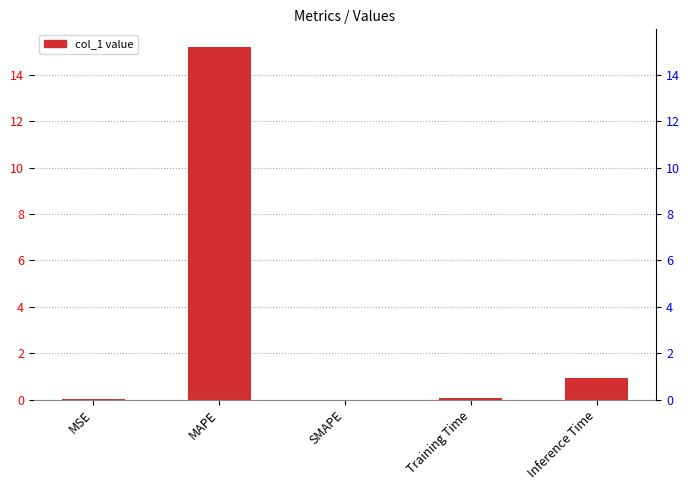

What is the change in value from SMAPE to Inference Time?

+0.9